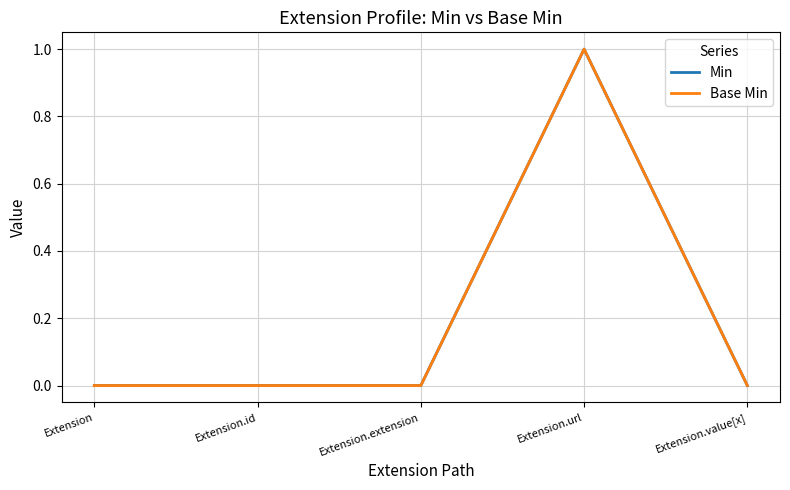

True or false: Min has a value of 0 at Extension.value[x].

True